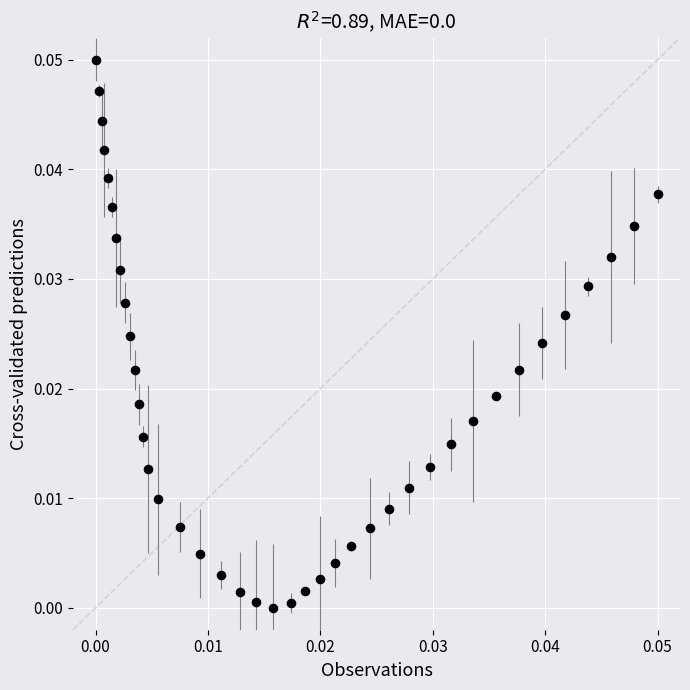

How many data points are displayed?

40